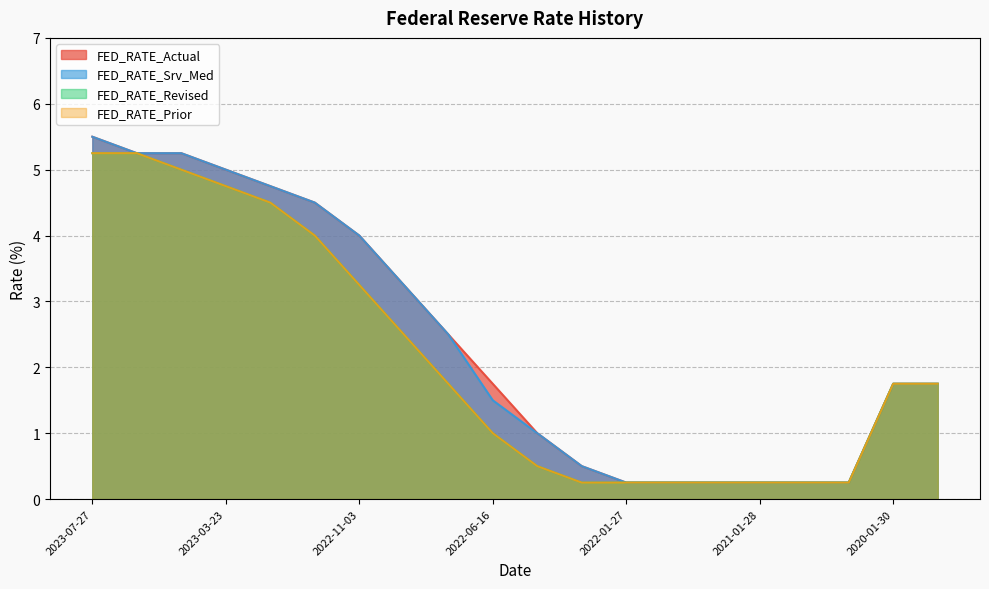

How many lines are shown in the chart?

4